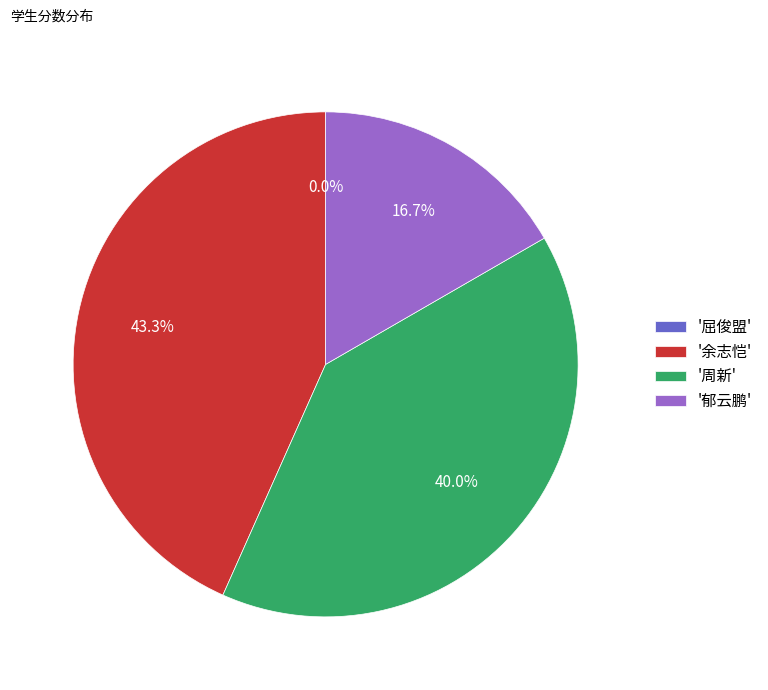

Is it true that 屈俊盟 is 11% of the pie?

False